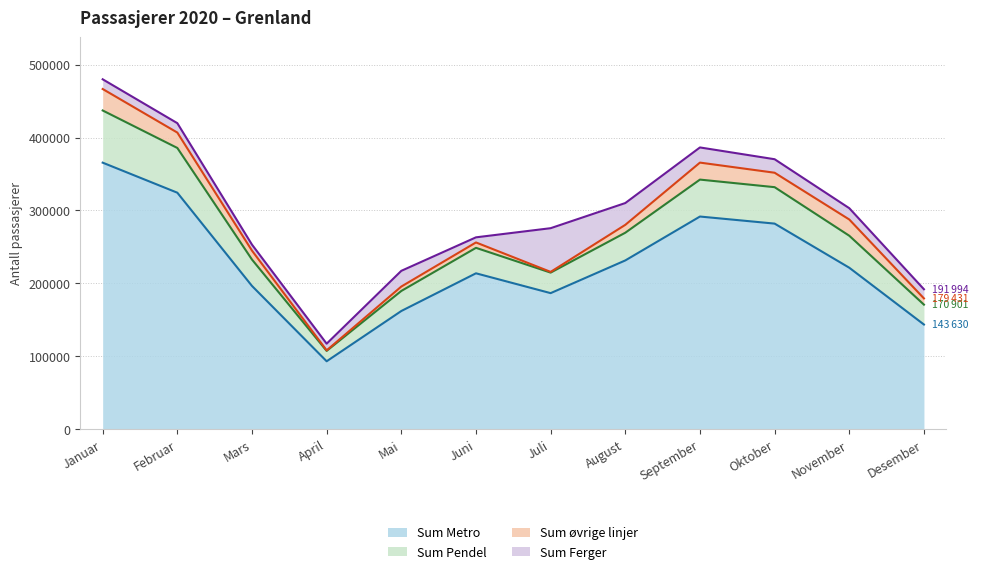

Which category has the highest value in the Sum Metro series?

Januar